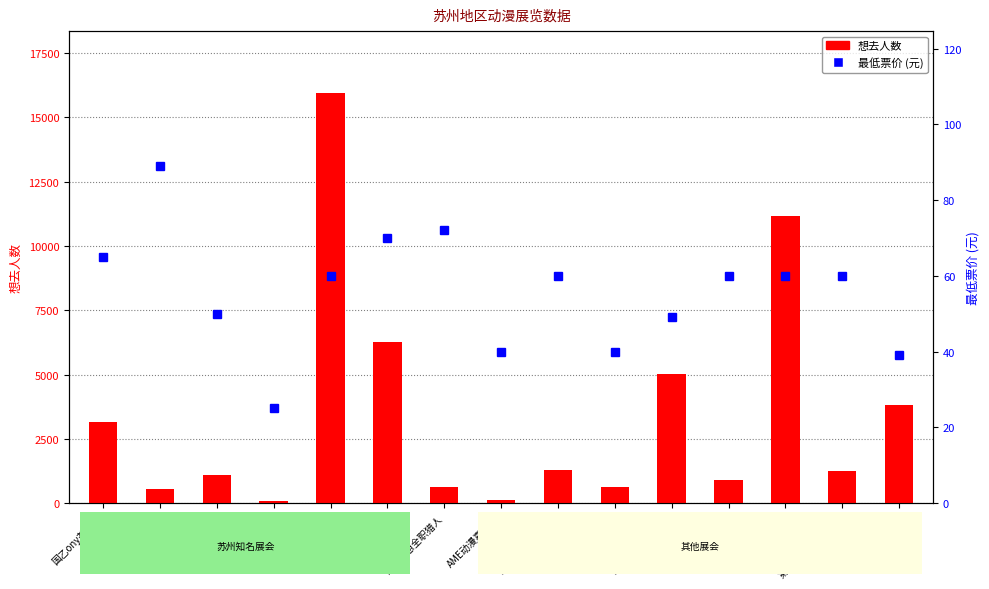

The value of 最低票价 at OrangeOrange is 13.2. True or false?

False